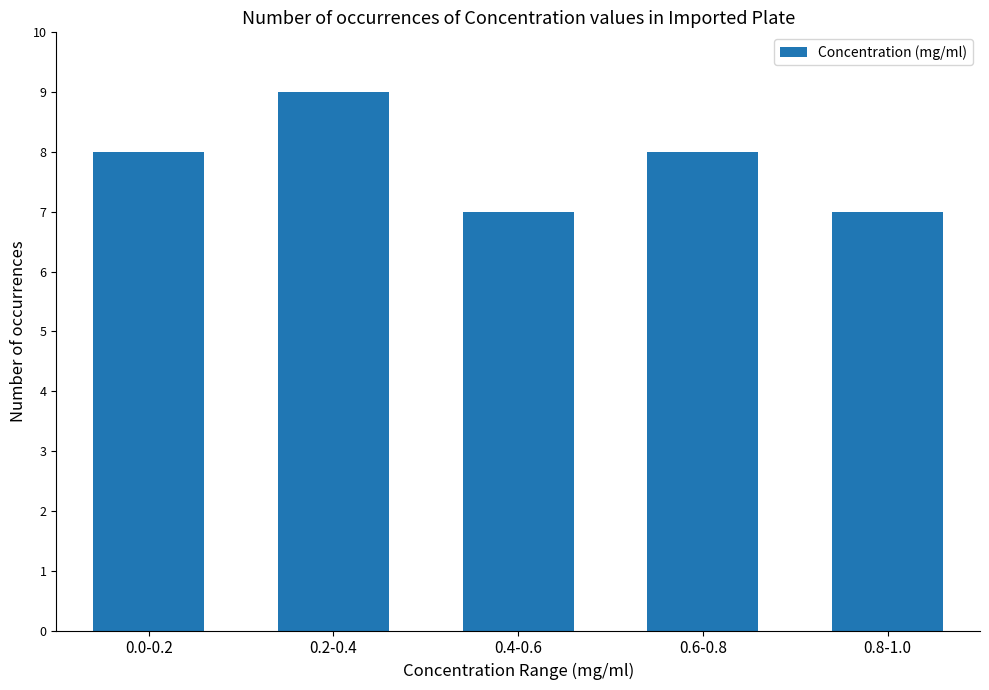

What is the change in value from 0.4-0.6 to 0.6-0.8?

+1